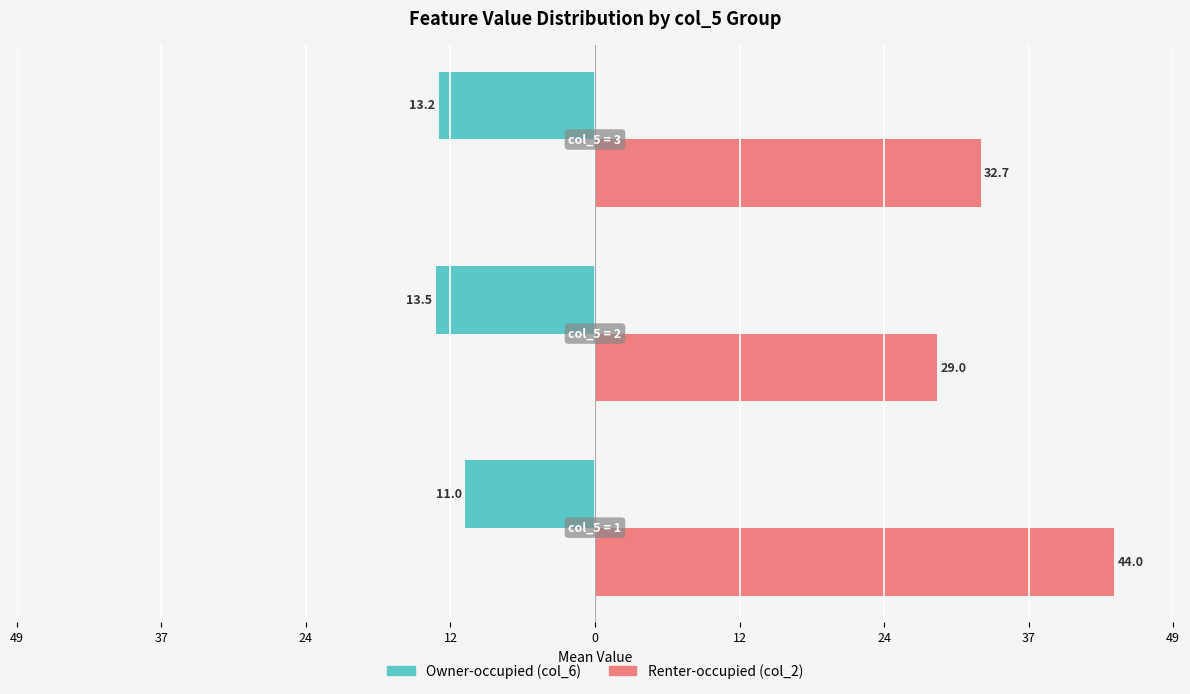

The value of Renter-occupied at 49 is 68.6. True or false?

False